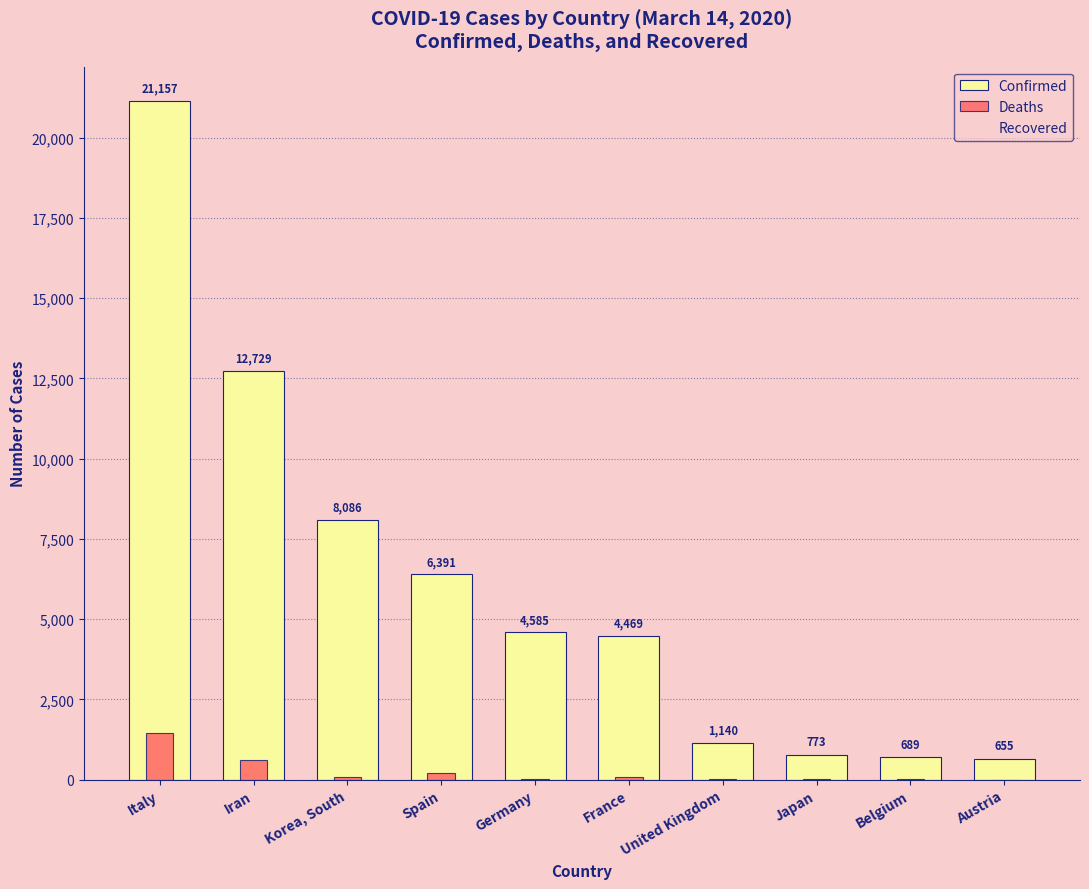

True or false: Recovered has a value of 1966 at Italy.

True